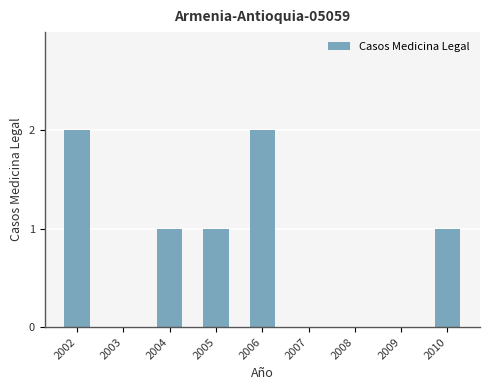

How many values are between 0 and 1?

7